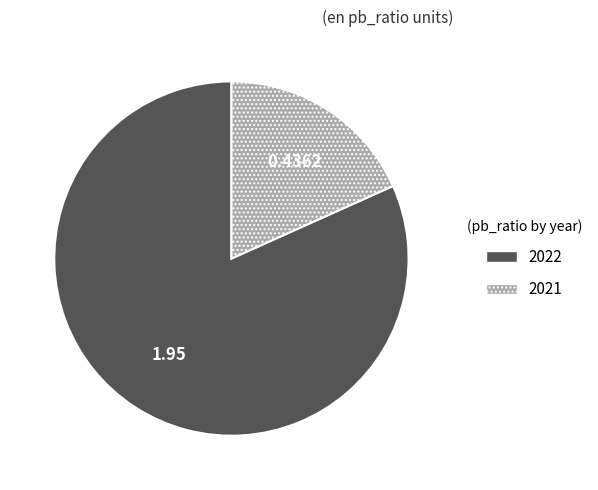

Combined, do 2022 and 2021 account for over 50%?

Yes